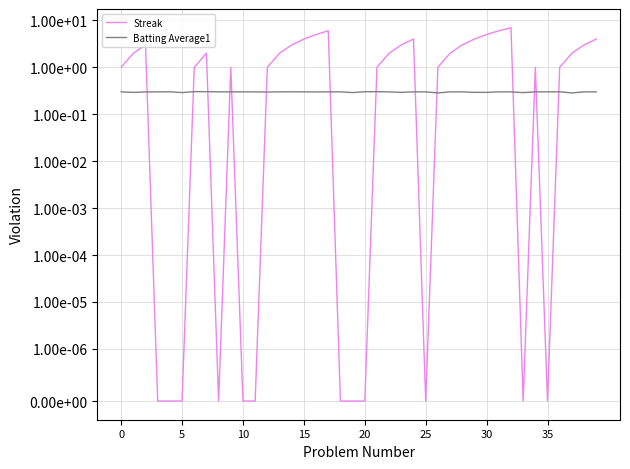

Where is the first local minimum for Batting Average1?

5